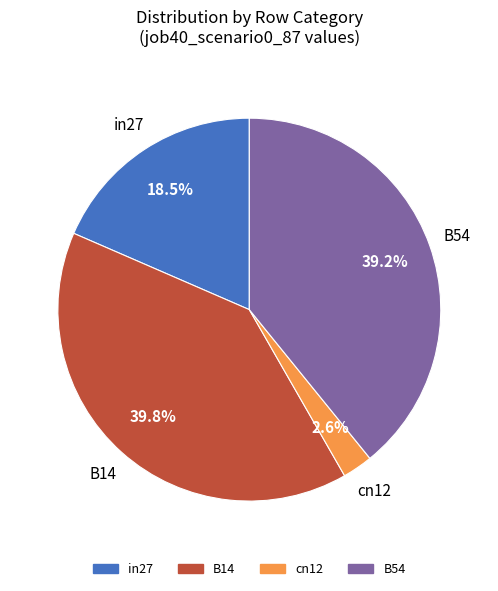

Does any single category account for the majority?

No